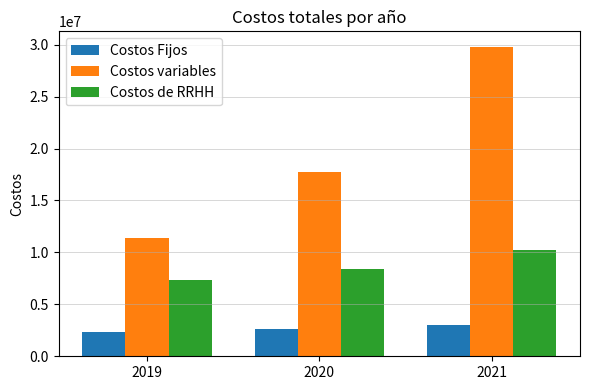

How many series are shown in this chart?

3